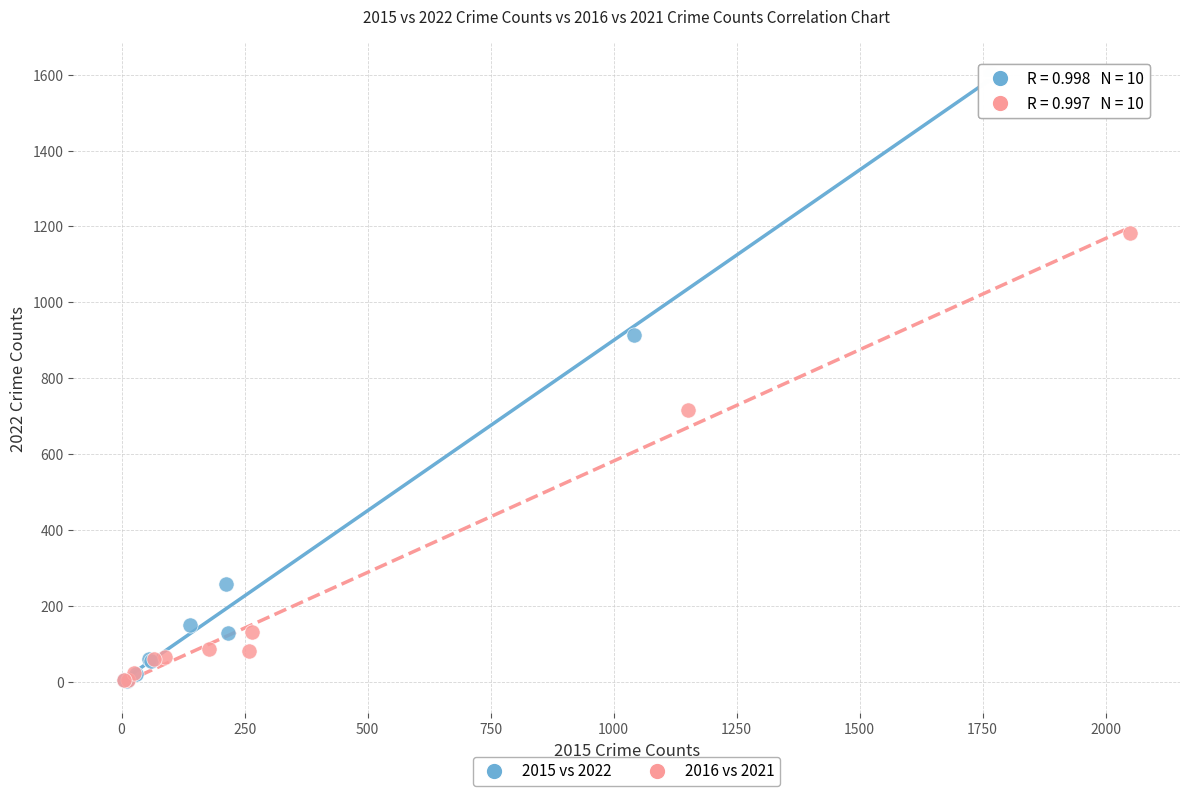

Which series reaches the maximum Y coordinate?

2015 vs 2022